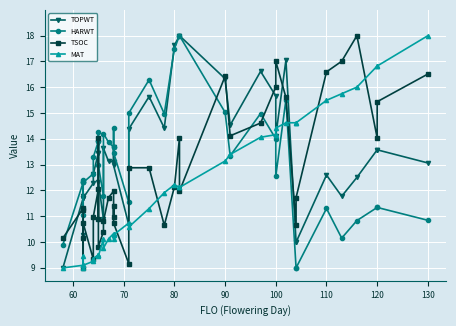

Is the value of TOPWT at 27 greater than the value of TSOC at 19?

Yes